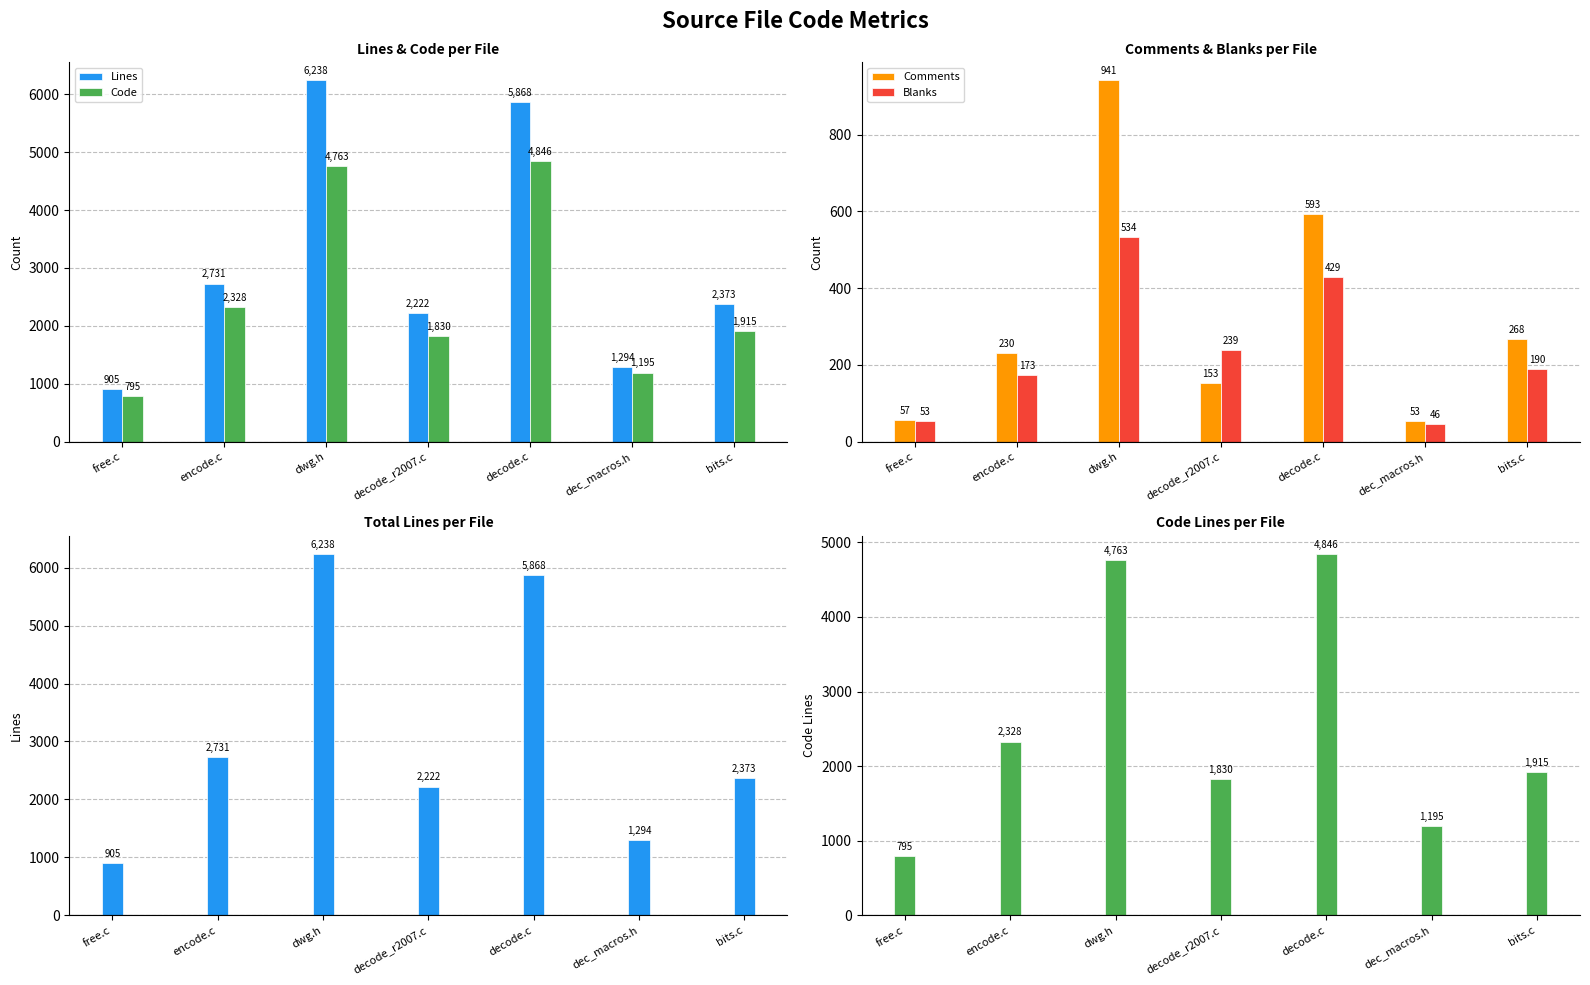

What is the sum of the Blanks values at decode.c and bits.c?

619